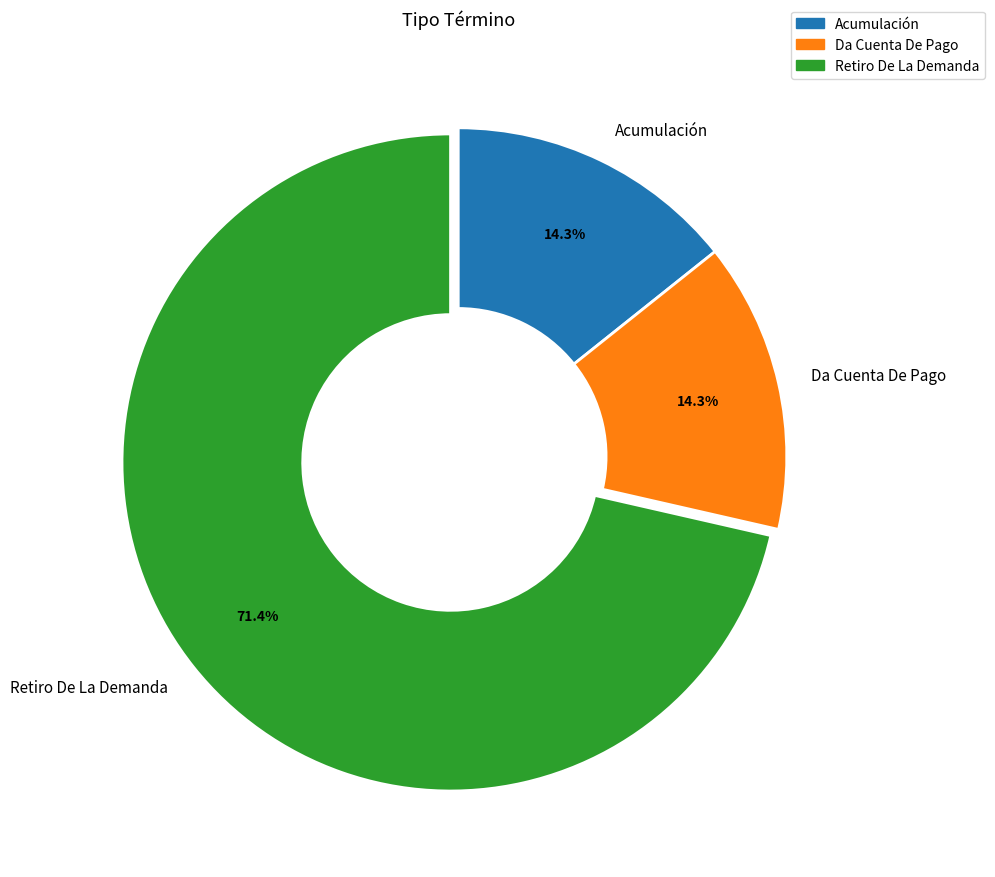

To the nearest percent, what percentage of the pie is Retiro De La Demanda?

71%